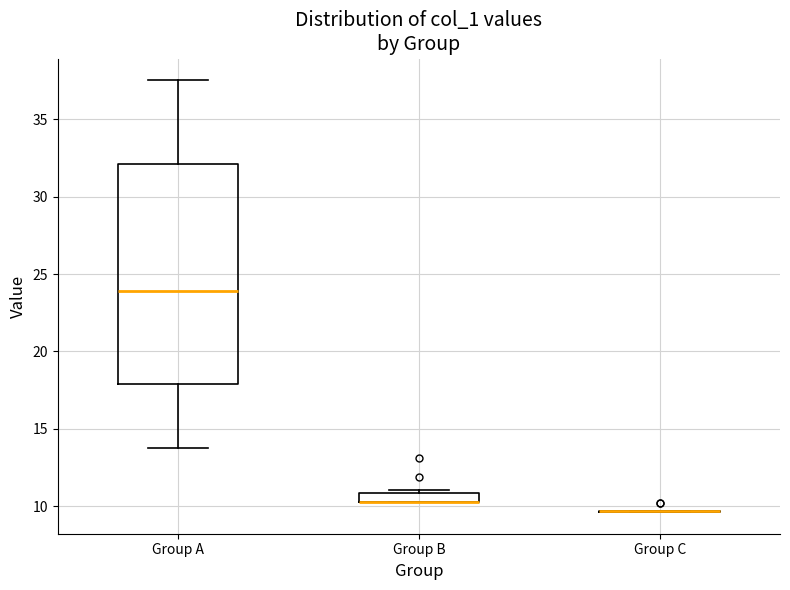

Where is the lower edge of the box for Group A on the y-axis? The values are not printed on the chart, so give them approximately, as read against the axis.

18.0